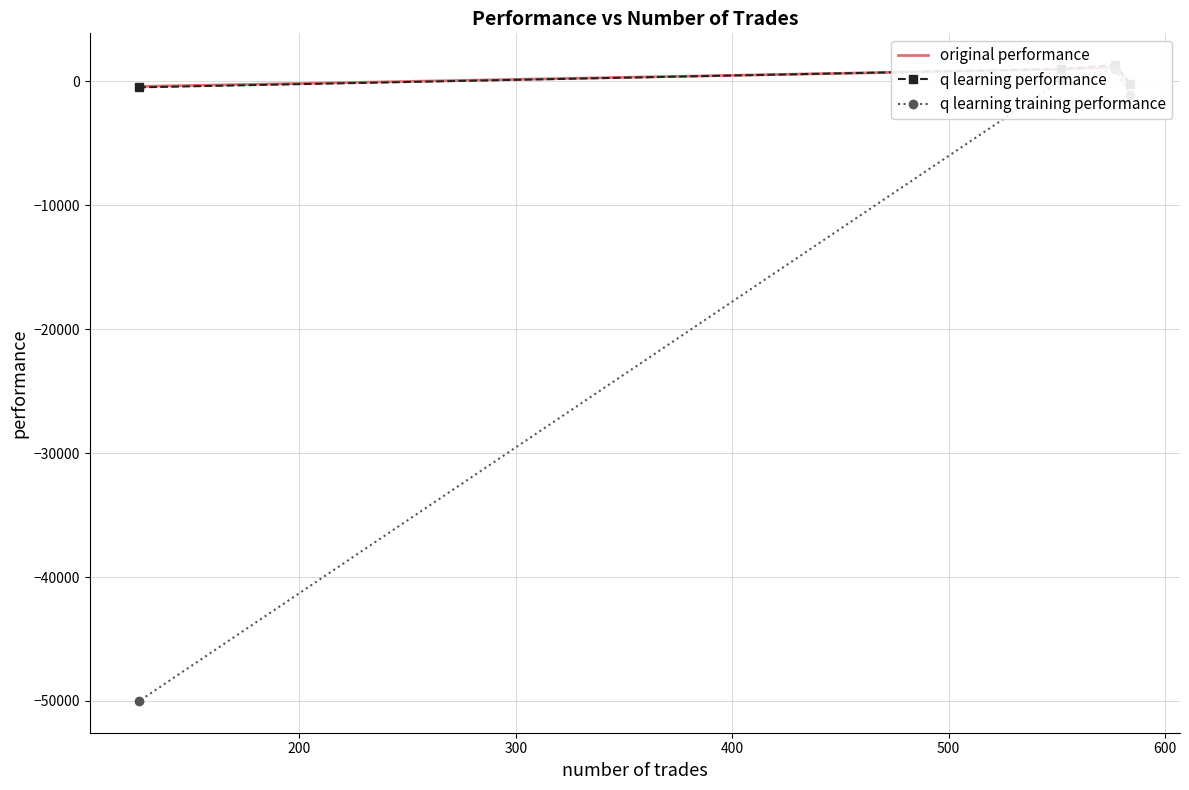

Rank the series by their maximum value, from lowest to highest.

q learning training performance, original performance, q learning performance